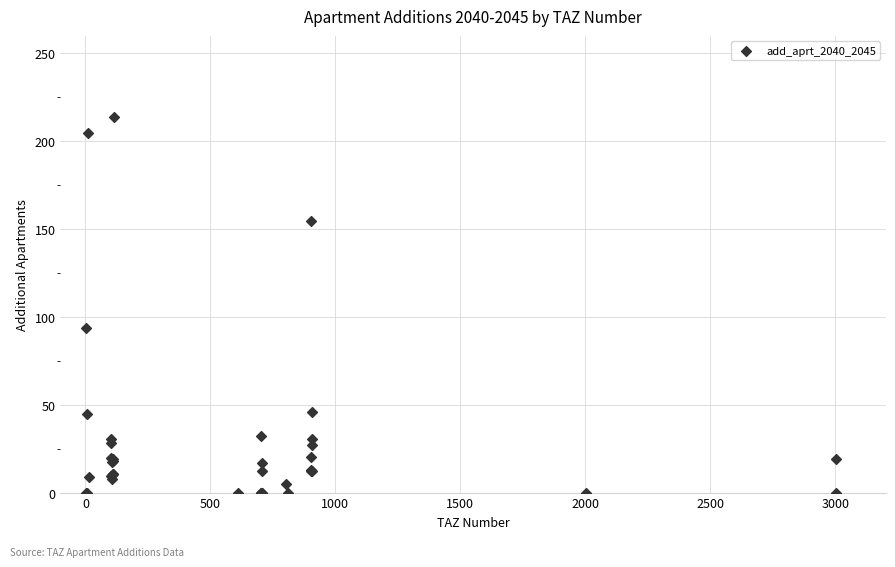

What Y value in the scatter plot is closest to 106?

93.9